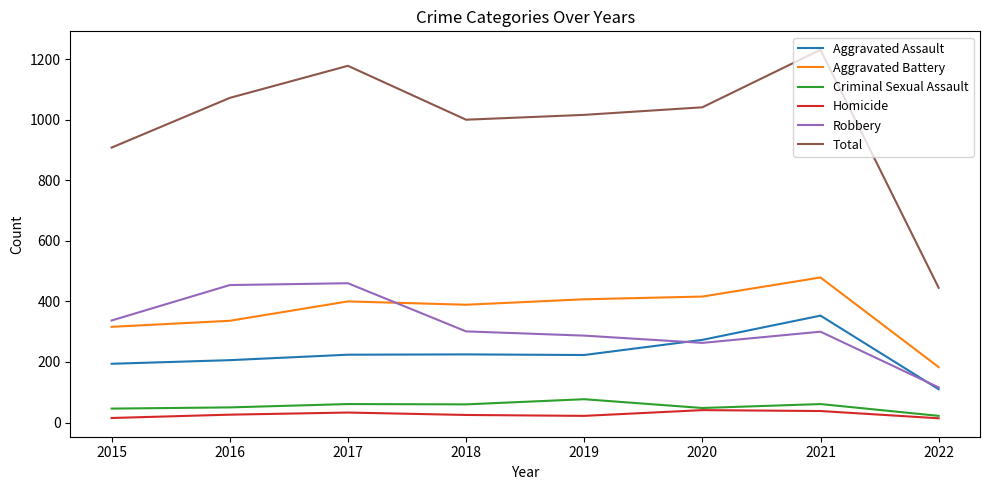

What is the difference between the Aggravated Battery values at 2015 and 2019?

91